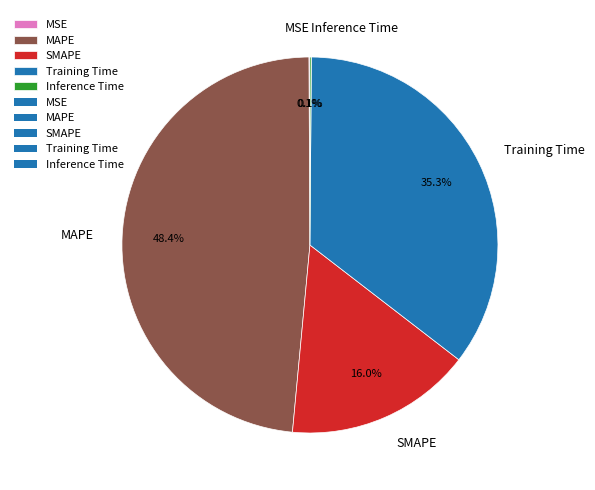

How much of the chart is everything except SMAPE?

84.0%